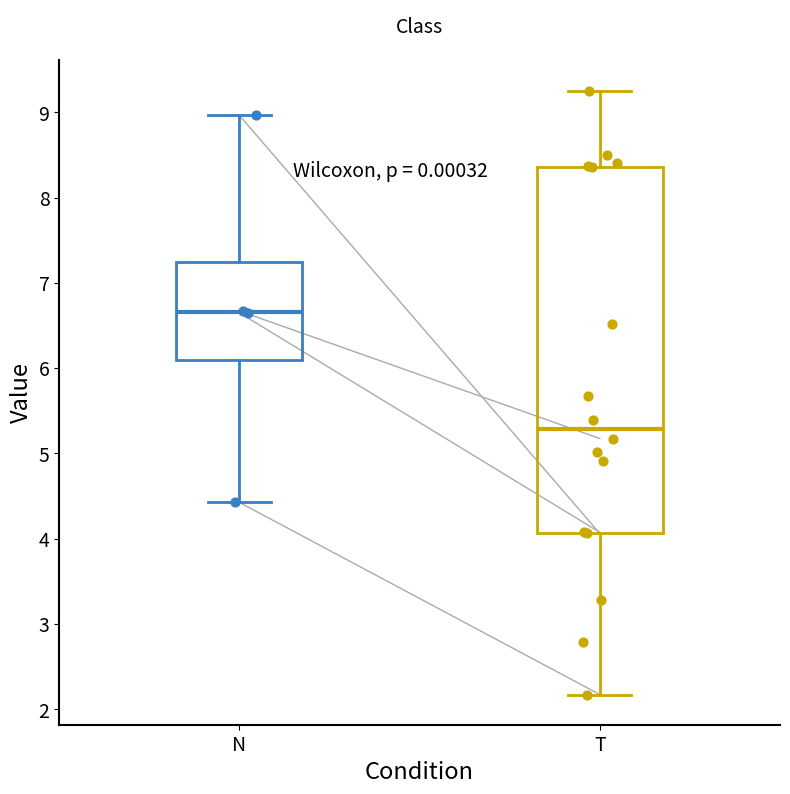

Reading left to right, read every box against the y-axis: the position of its median line, the range the box covers, and the ends of its whiskers. The values are not printed on the chart, so give them approximately, as read against the axis.

N: median 6.7, box 6.1 to 7.2, whiskers 4.4 to 9.0
T: median 5.3, box 4.1 to 8.4, whiskers 2.2 to 9.3